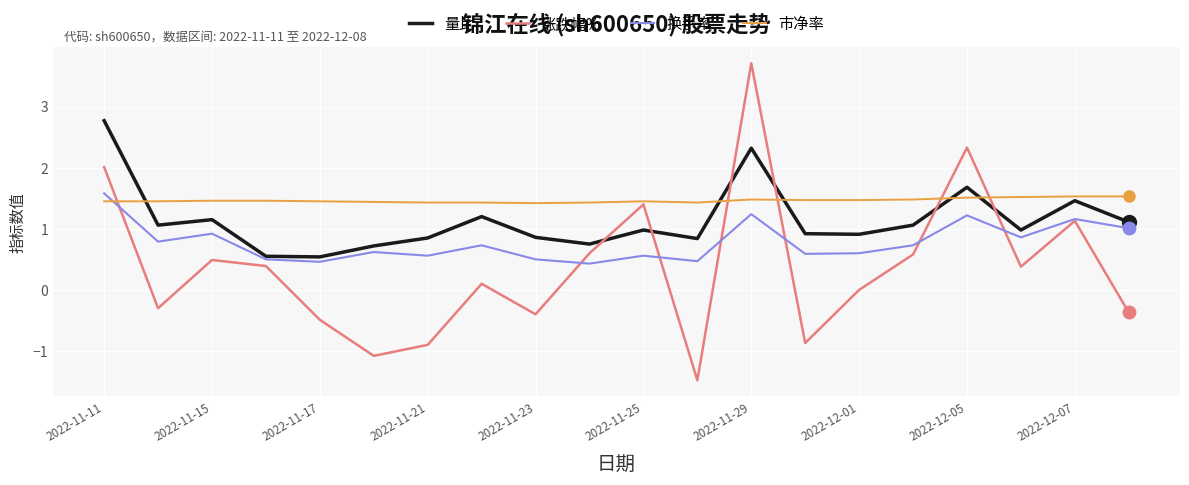

What is the average value of the 市净率 series?

1.5